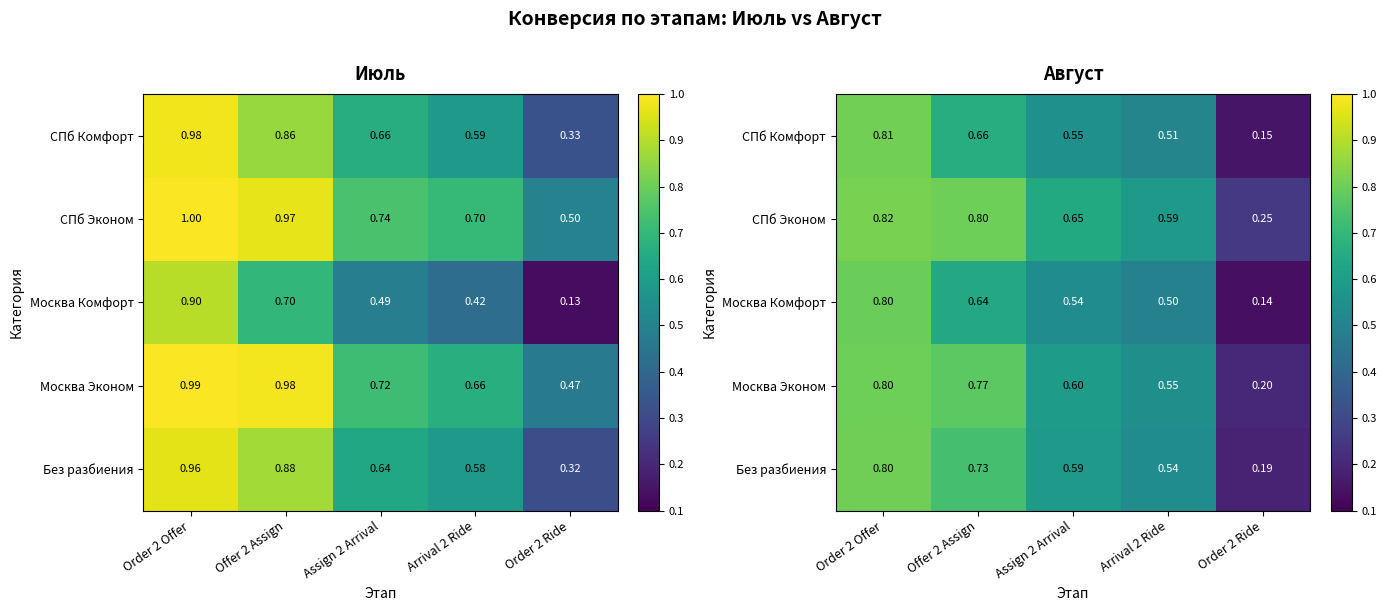

Which category has the lowest value in the Без разбиения series?

Order 2 Ride